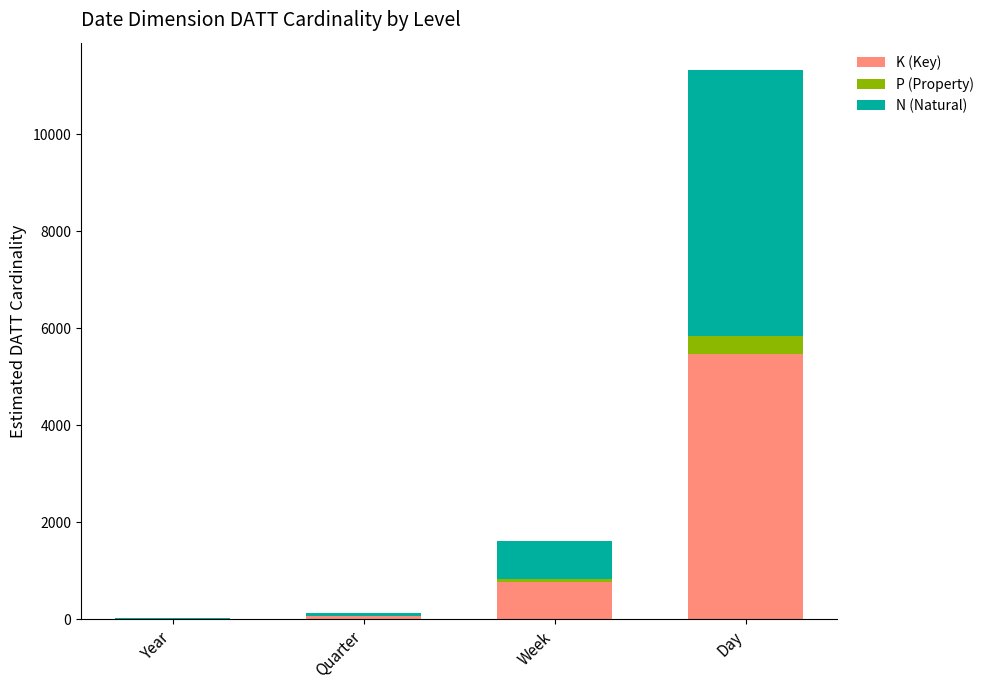

At which label is K (Key) closest to 2745?

Week